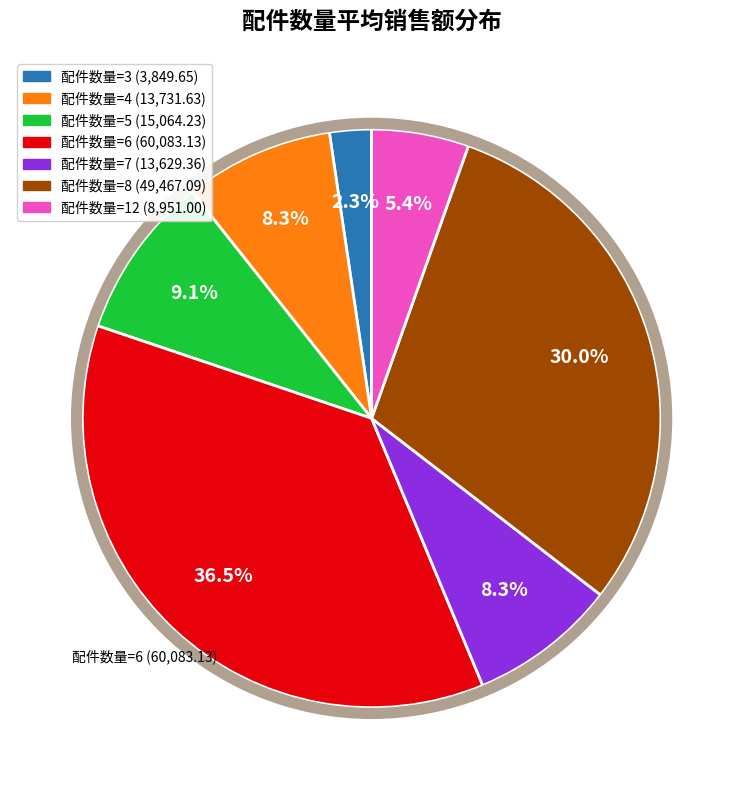

Does any single category account for the majority?

No